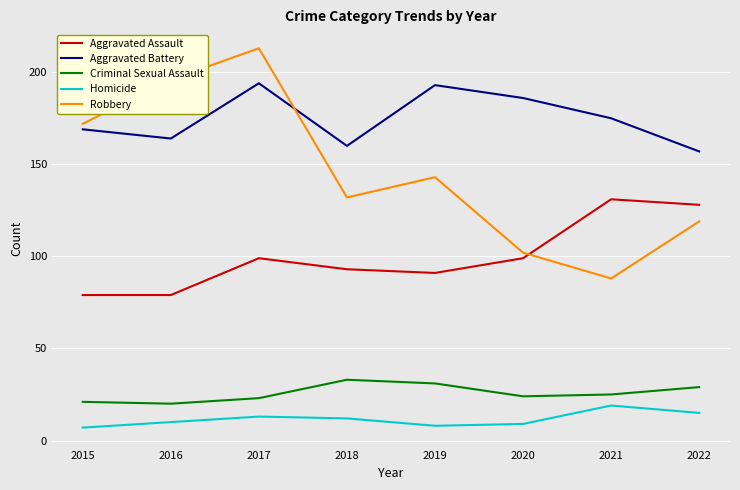

What is the difference between the highest and lowest values at 2018?

148